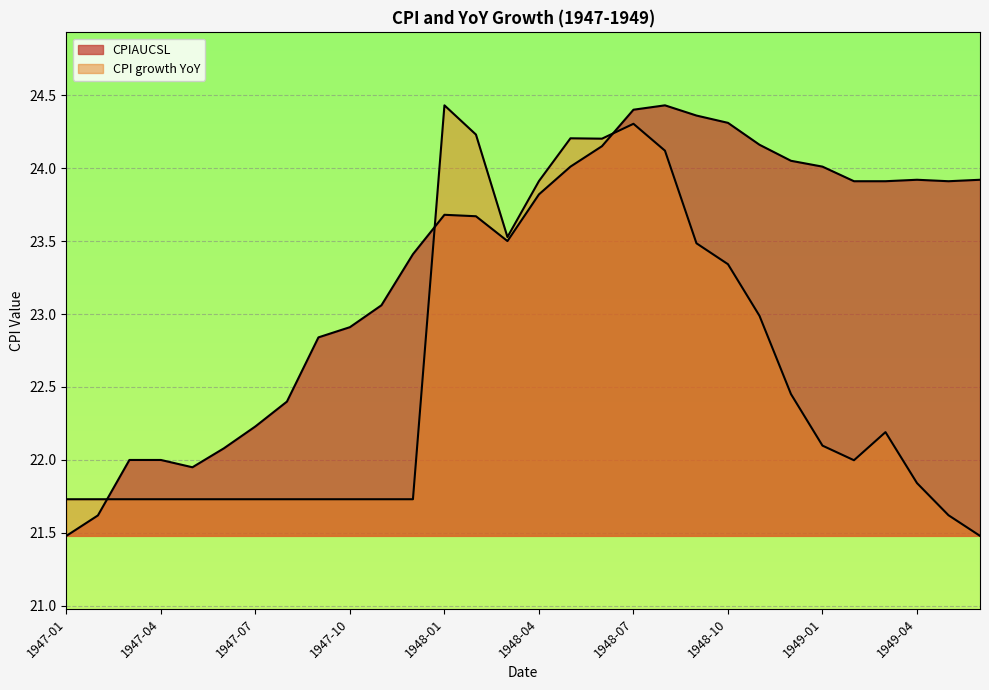

What position from the left is 1947-01?

1